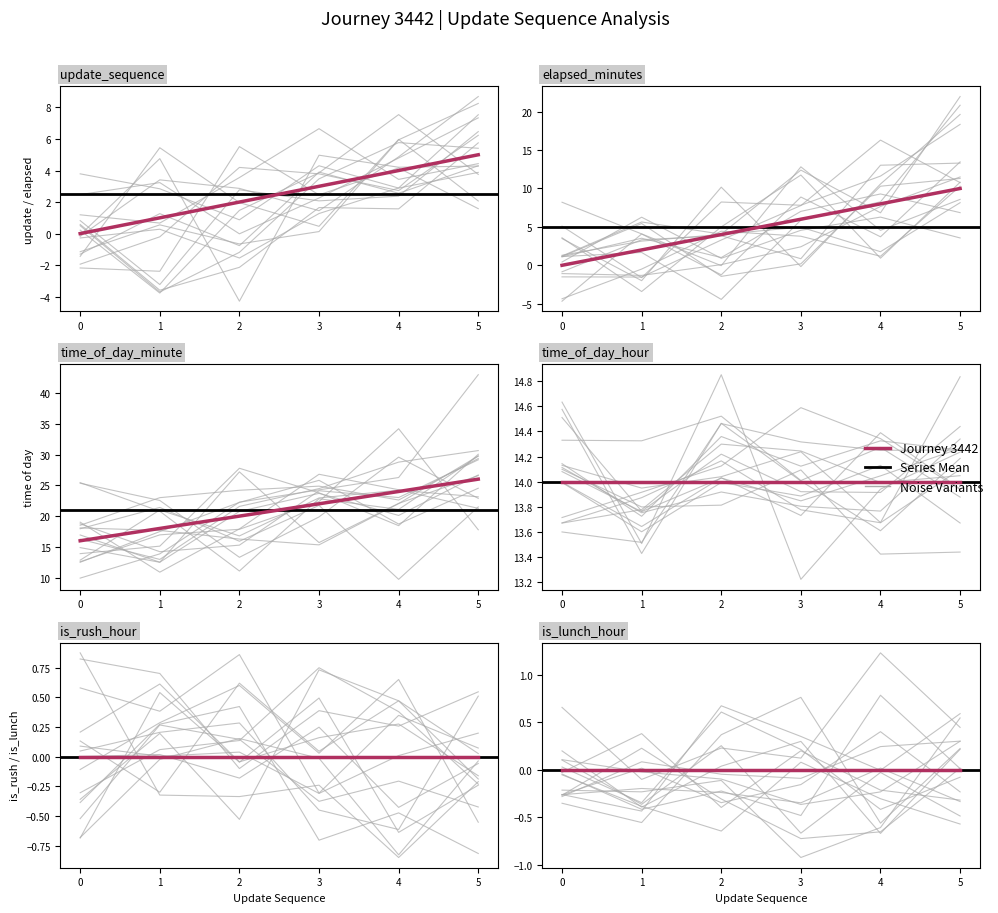

What value does the update_sequence series have at 5?

5